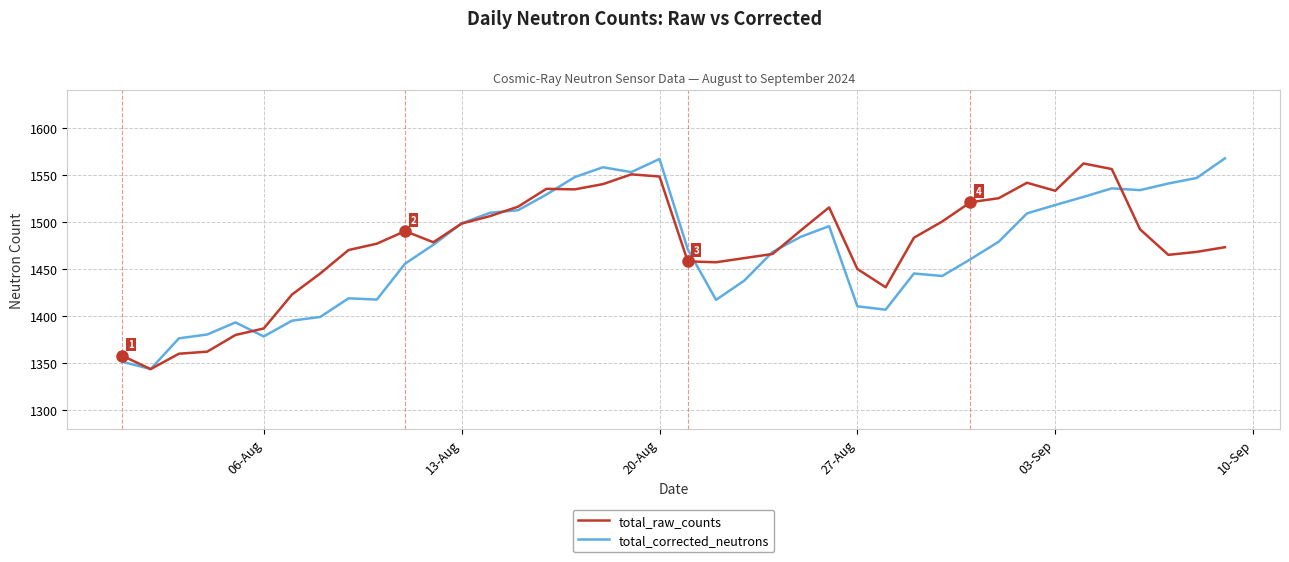

What is the maximum value shown in the chart?

1567.7